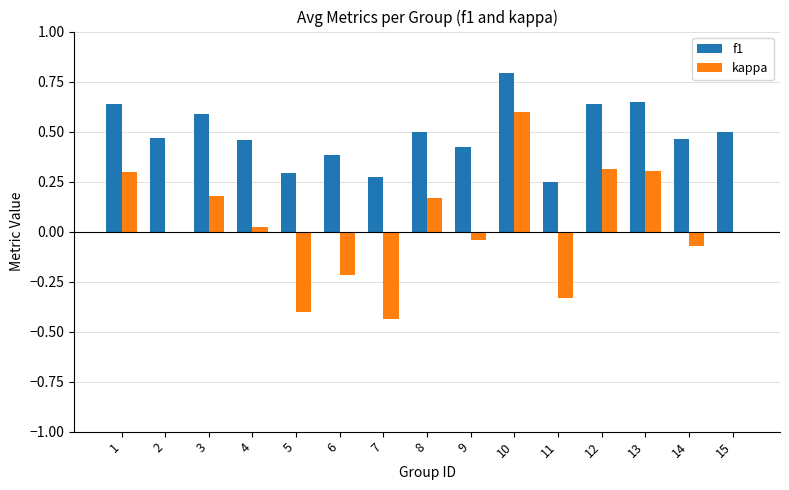

The kappa series shows -0.4 at 7. True or false?

True